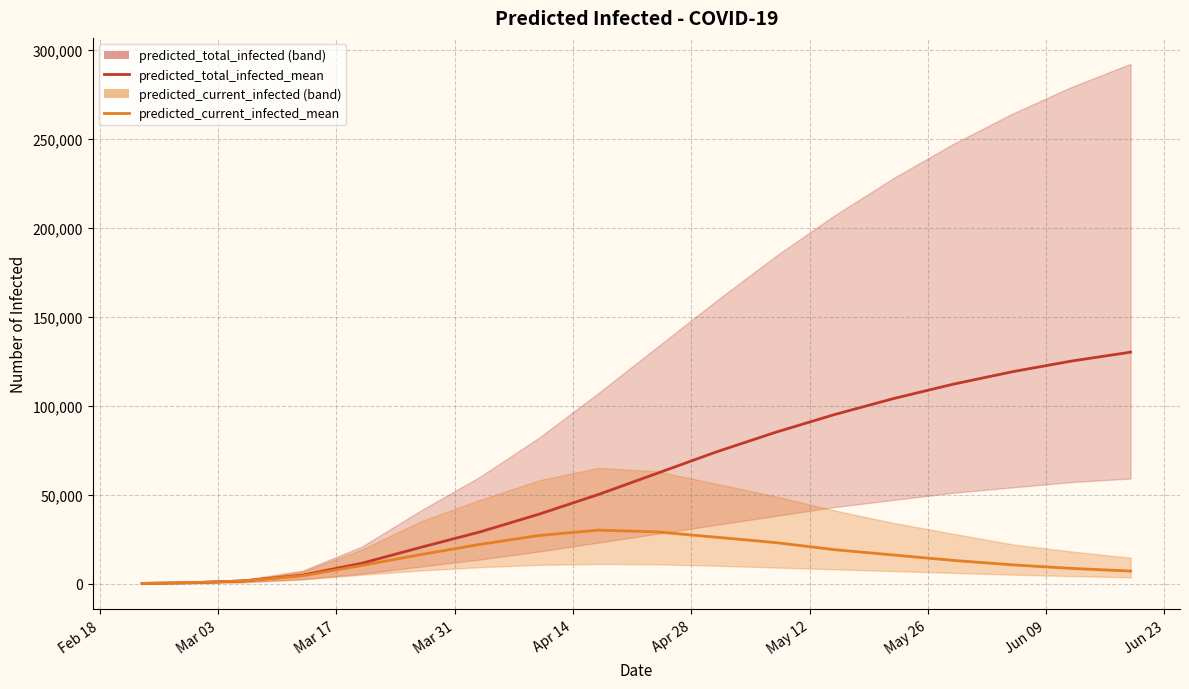

True or false: predicted_current_infected_mean and predicted_total_infected_mean intersect in this chart.

False